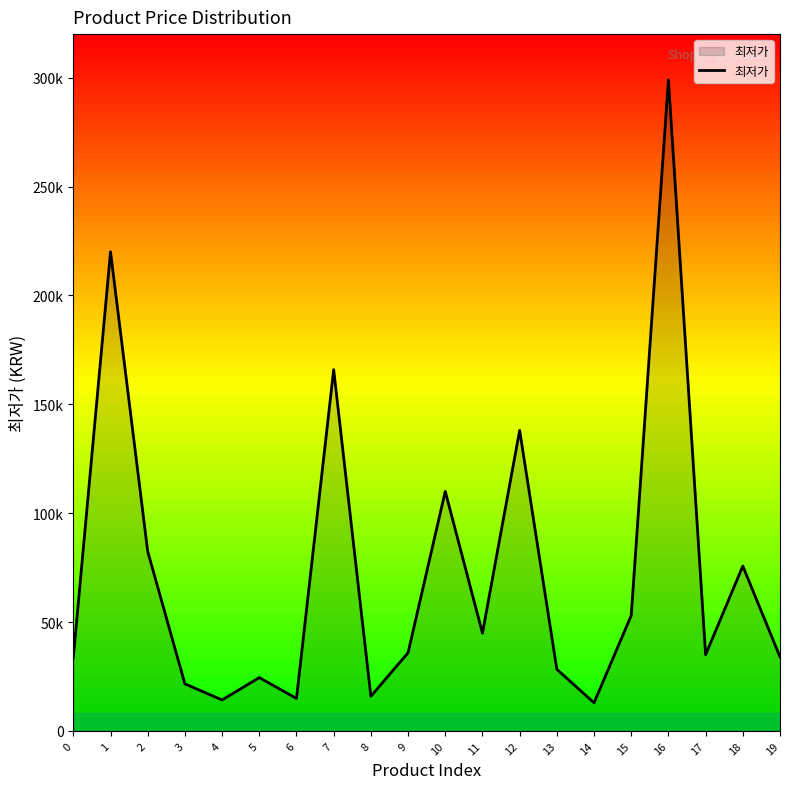

What is the change in value from 8 to 11?

+29000